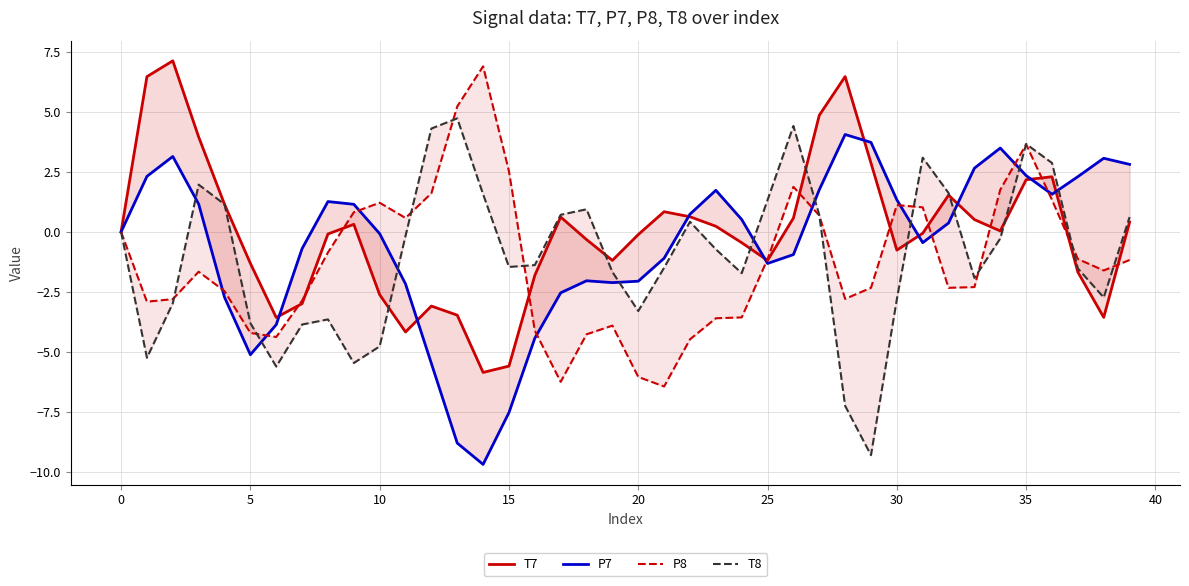

How many values in T7 are above zero?

20